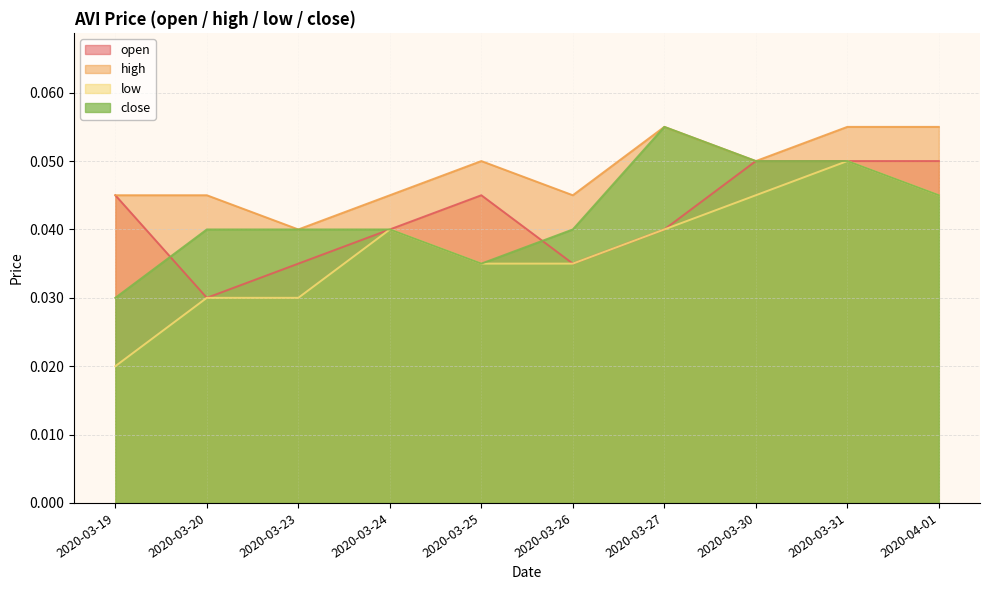

What position from the left is 2020-03-27?

7